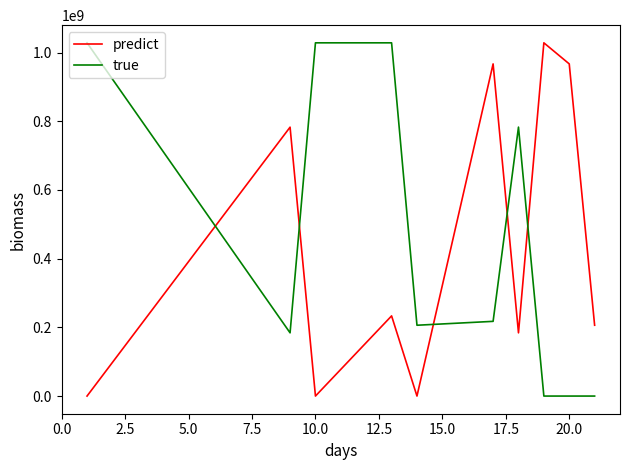

What is the greatest value displayed?

1028440285